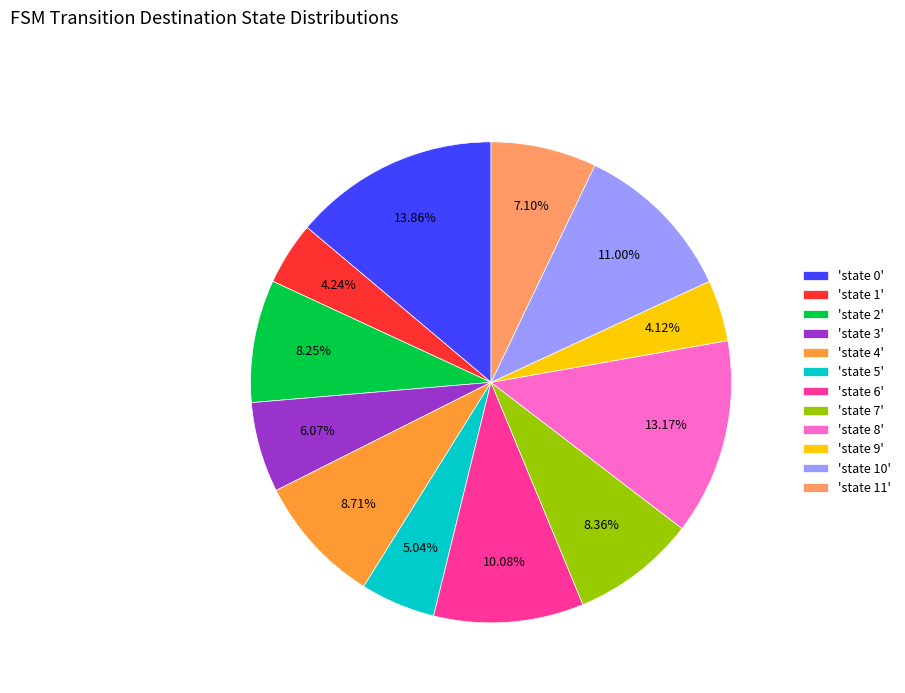

Is there a majority slice in this chart?

No